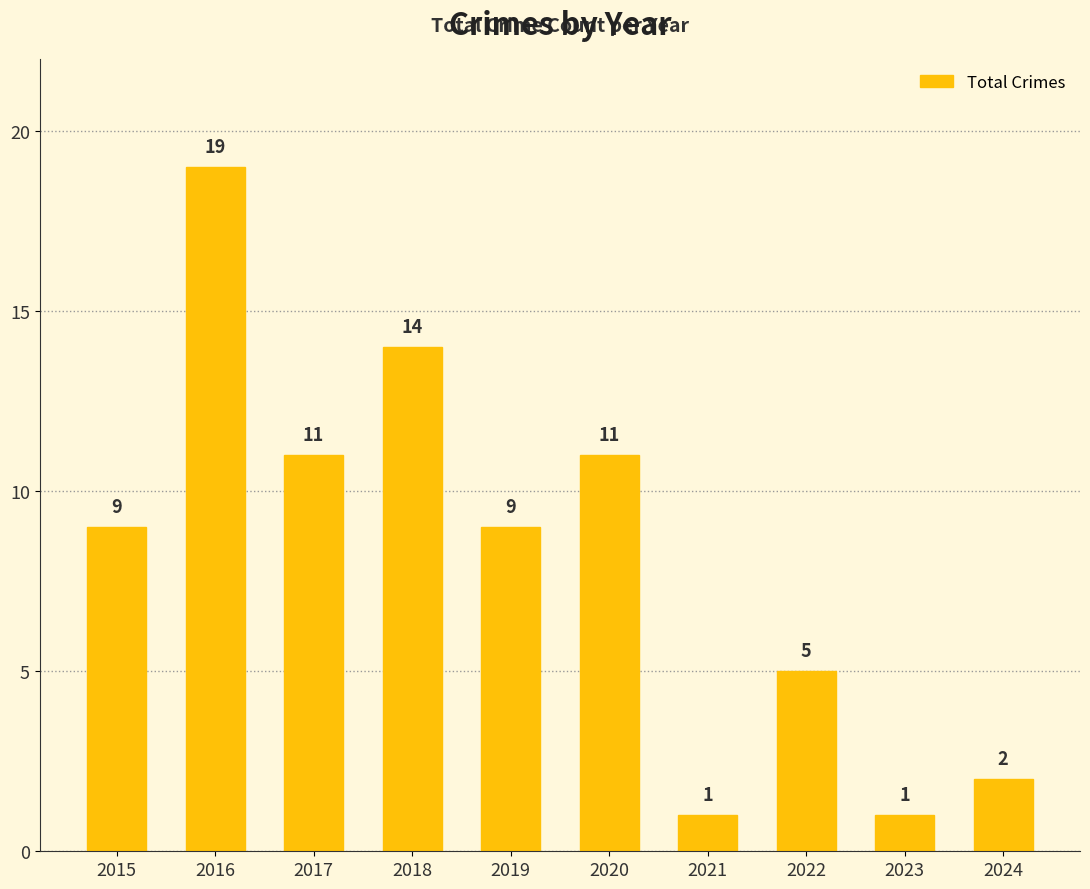

Reading right to left, transcribe all the data shown in this chart.

2	1	5	1	11	9	14	11	19	9